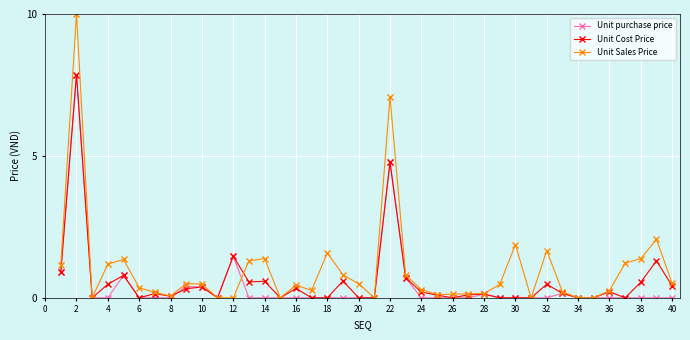

Is this an area chart (filled region under the line)?

No